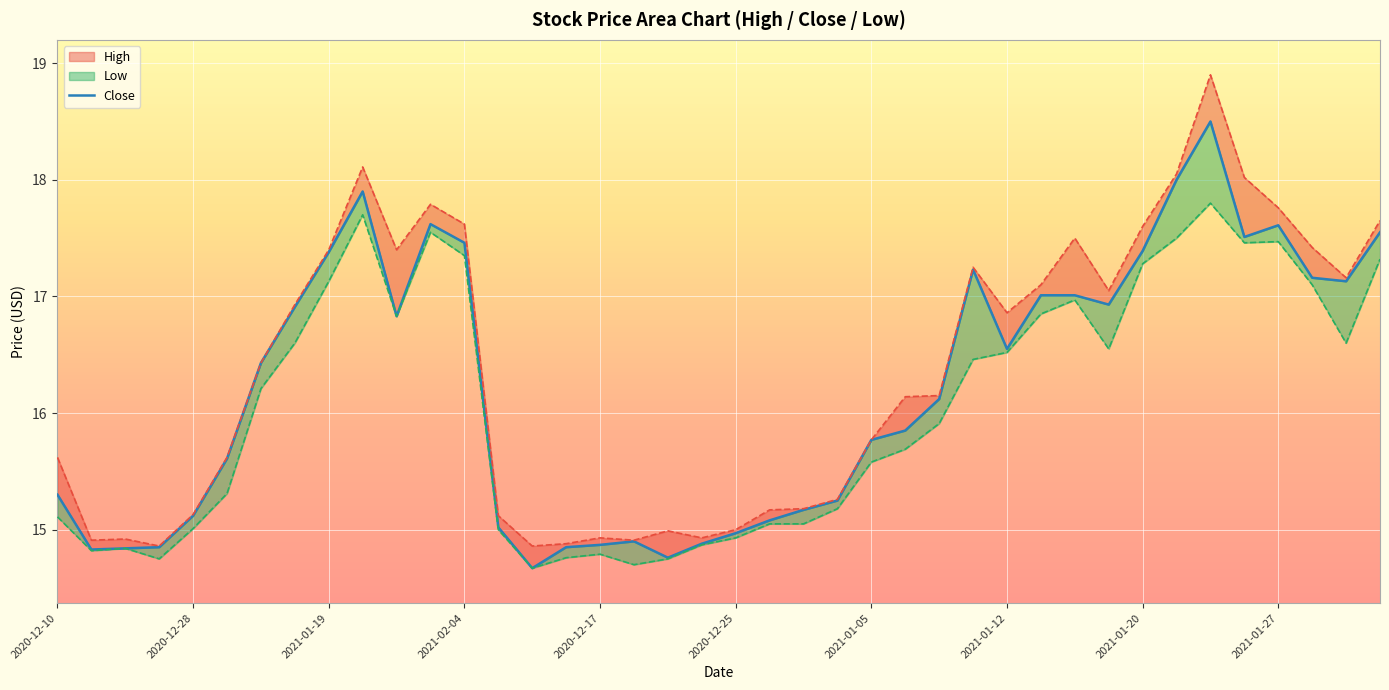

Reading left to right, list all the values displayed in this chart.

15.3	14.8	14.8	14.8	15.1	15.6	16.4	16.9	17.4	17.9	16.8	17.6	17.5	15.0	14.7	14.8	14.9	14.9	14.8	14.9	15.0	15.1	15.2	15.2	15.8	15.8	16.1	17.2	16.6	17.0	17.0	16.9	17.4	18.0	18.5	17.5	17.6	17.2	17.1	17.6